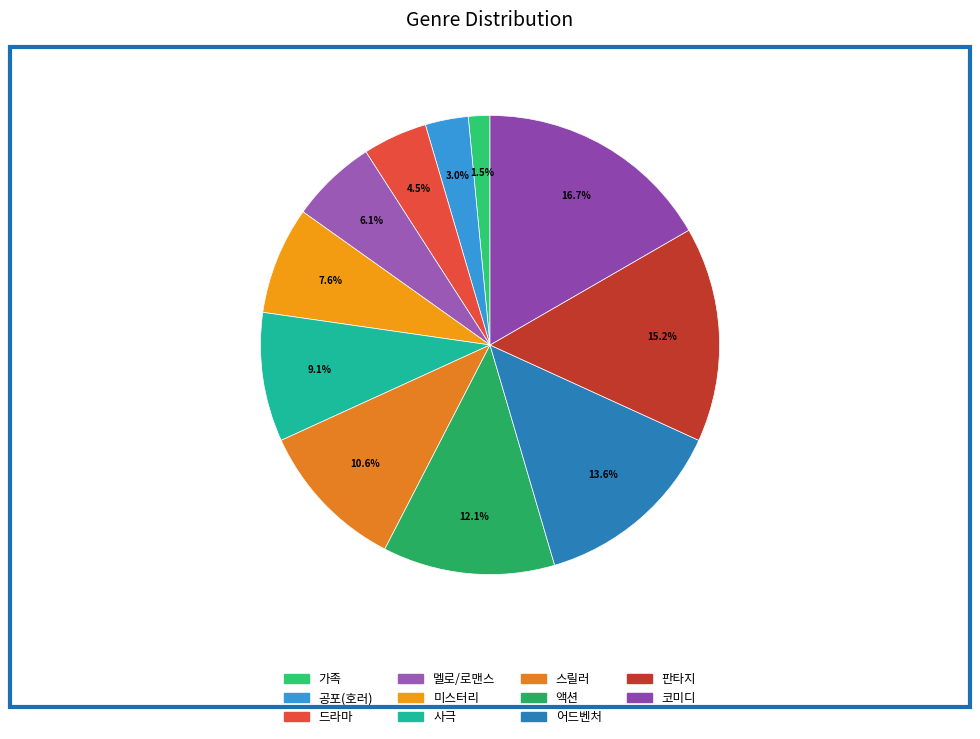

What portion of the pie excludes 코미디?

83.3%